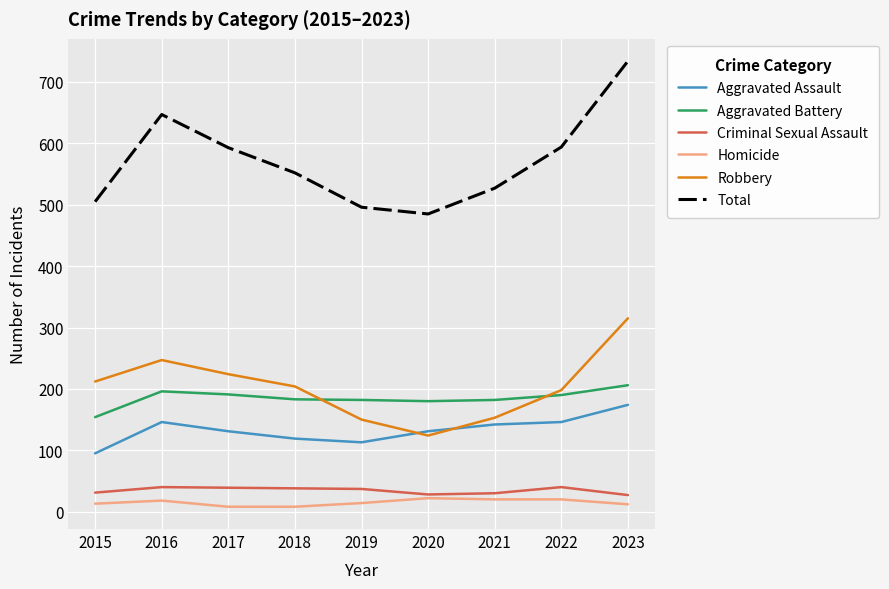

In Robbery, how many points are higher than both neighbors (excluding endpoints)?

1